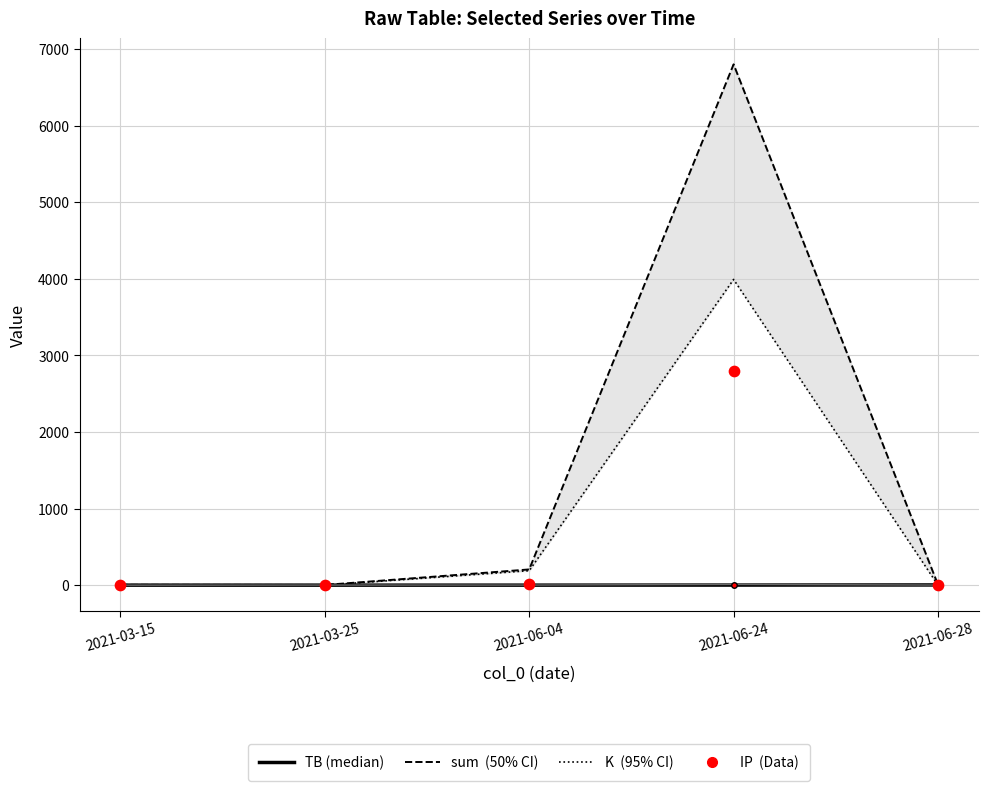

At how many categories does at least one series exceed 6800?

1